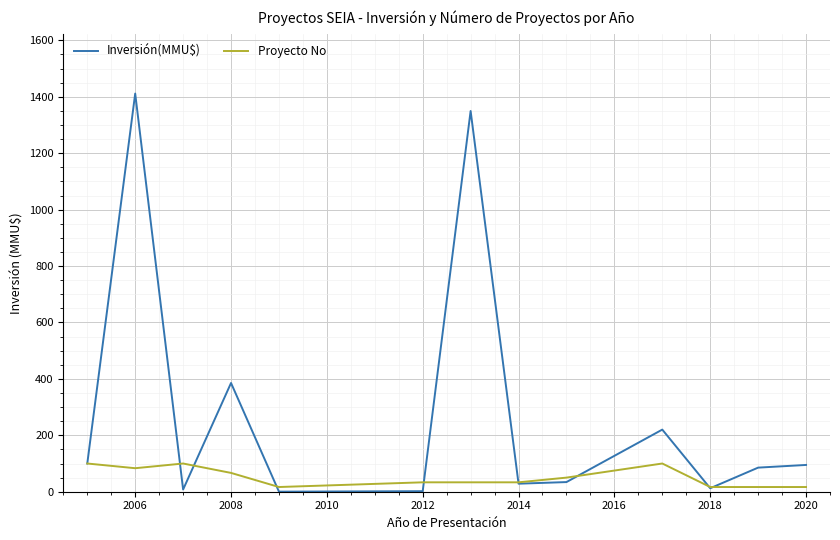

Rank the series by their average value, from highest to lowest.

Inversión(MMU$), Proyecto No